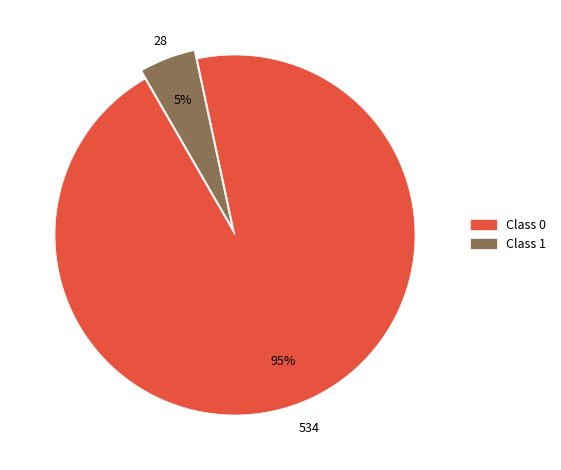

Is there any slice that represents more than half of the pie?

Yes